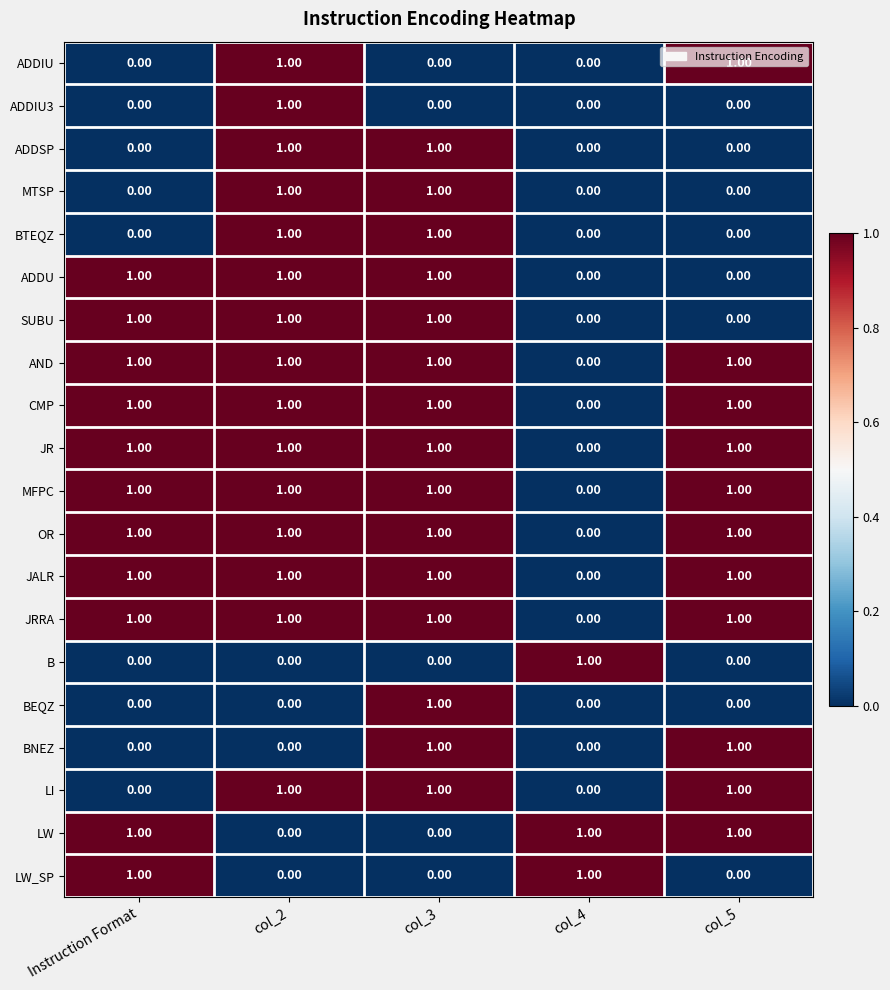

At how many categories does at least one series exceed 0?

5